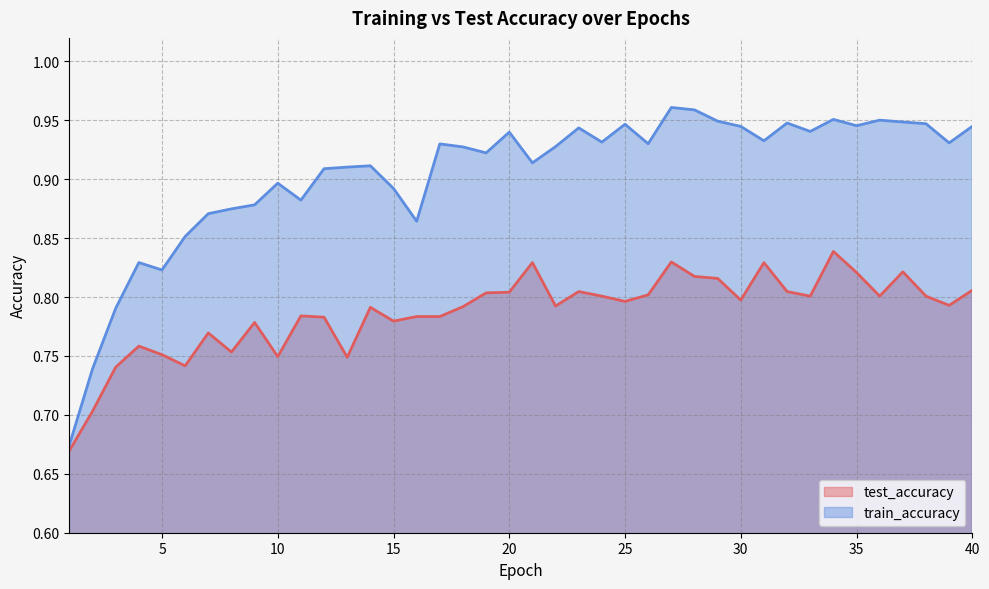

What is the difference between the highest and lowest values at 24?

0.1